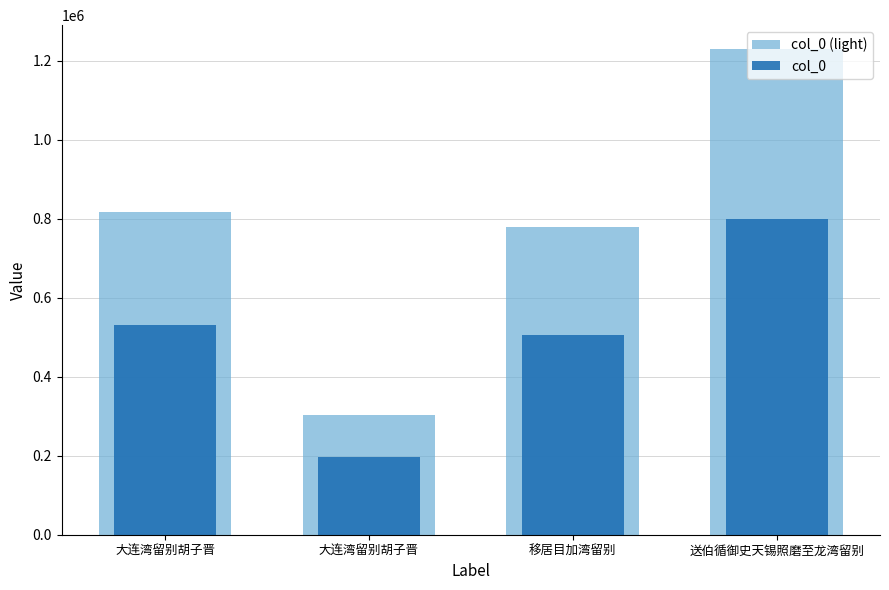

Between 移居目加湾留别 and 大连湾留别胡子晋, which is larger?

大连湾留别胡子晋